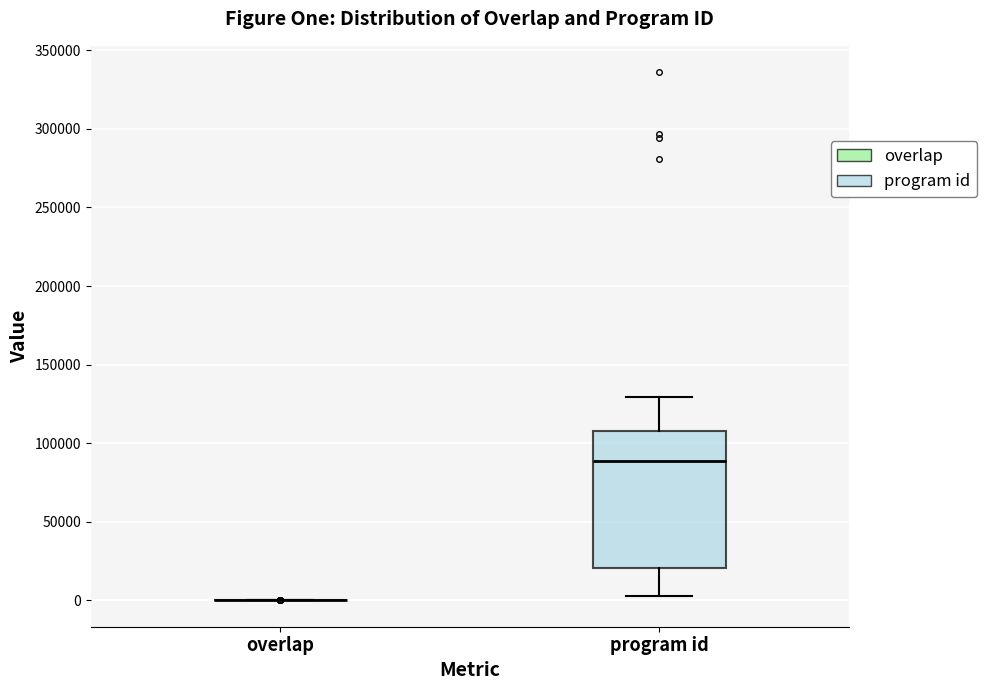

Where does the lower whisker of the box for program id end on the y-axis? The values are not printed on the chart, so give them approximately, as read against the axis.

0